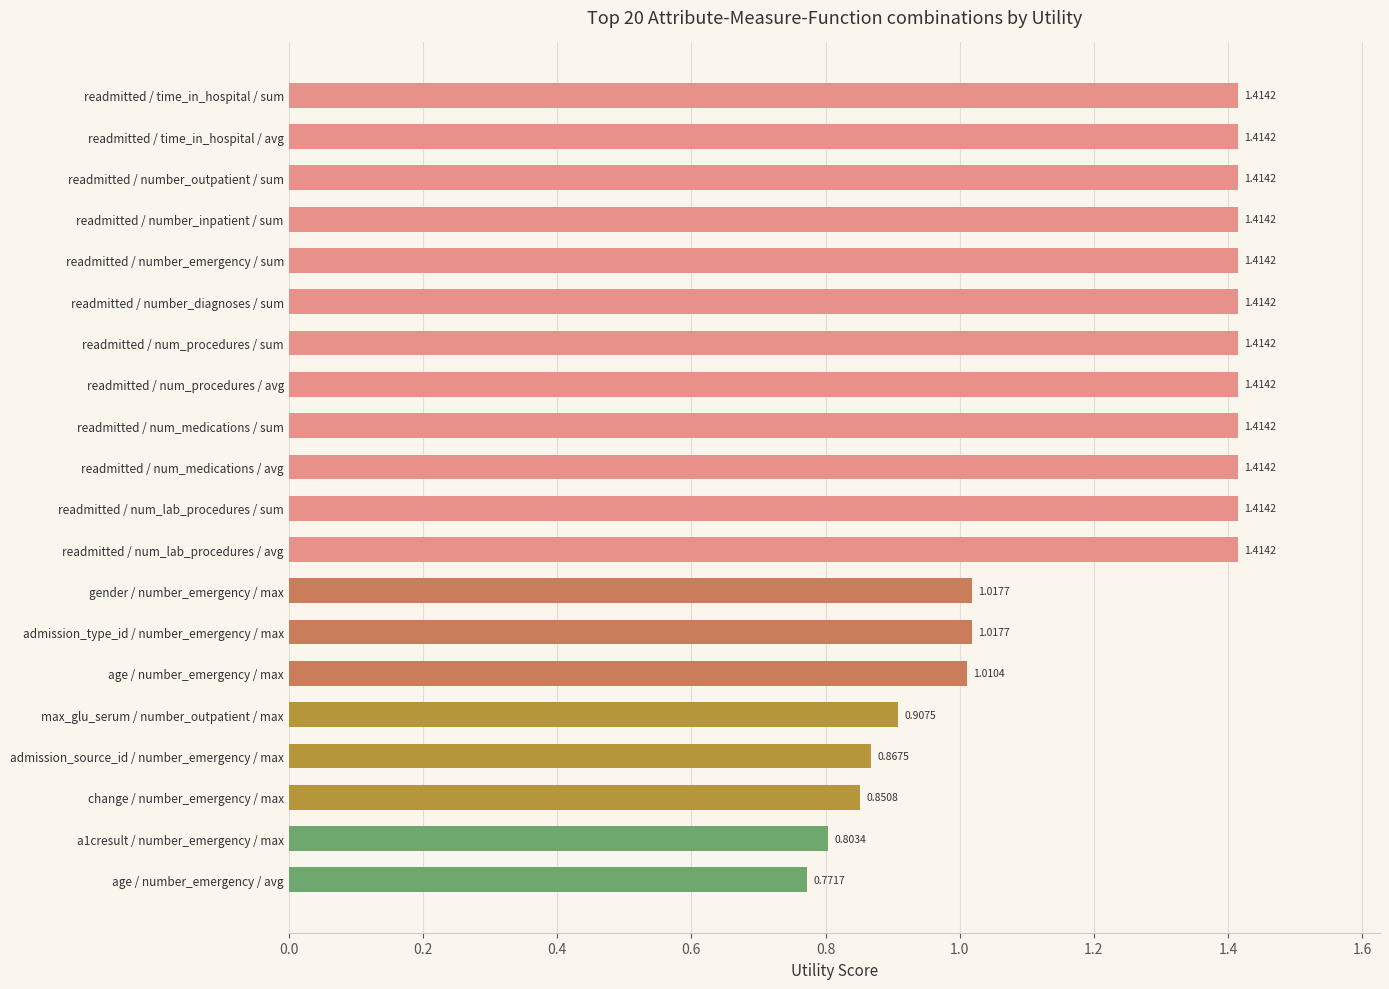

What is the change in value from readmitted / num_lab_procedures / sum to change / number_emergency / max?

-0.6